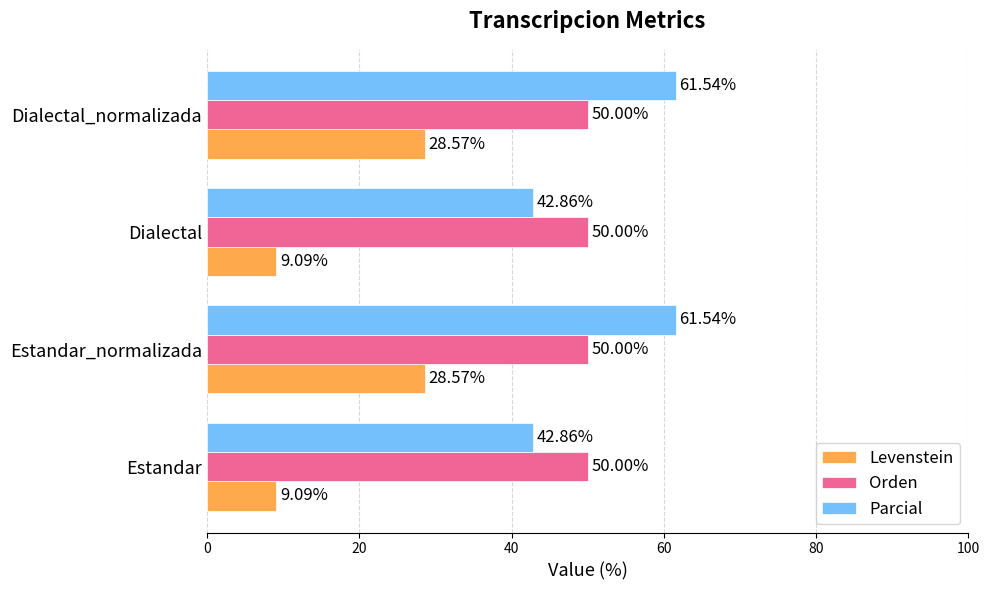

At Estandar, list the series in order from largest to smallest.

Orden, Parcial, Levenstein